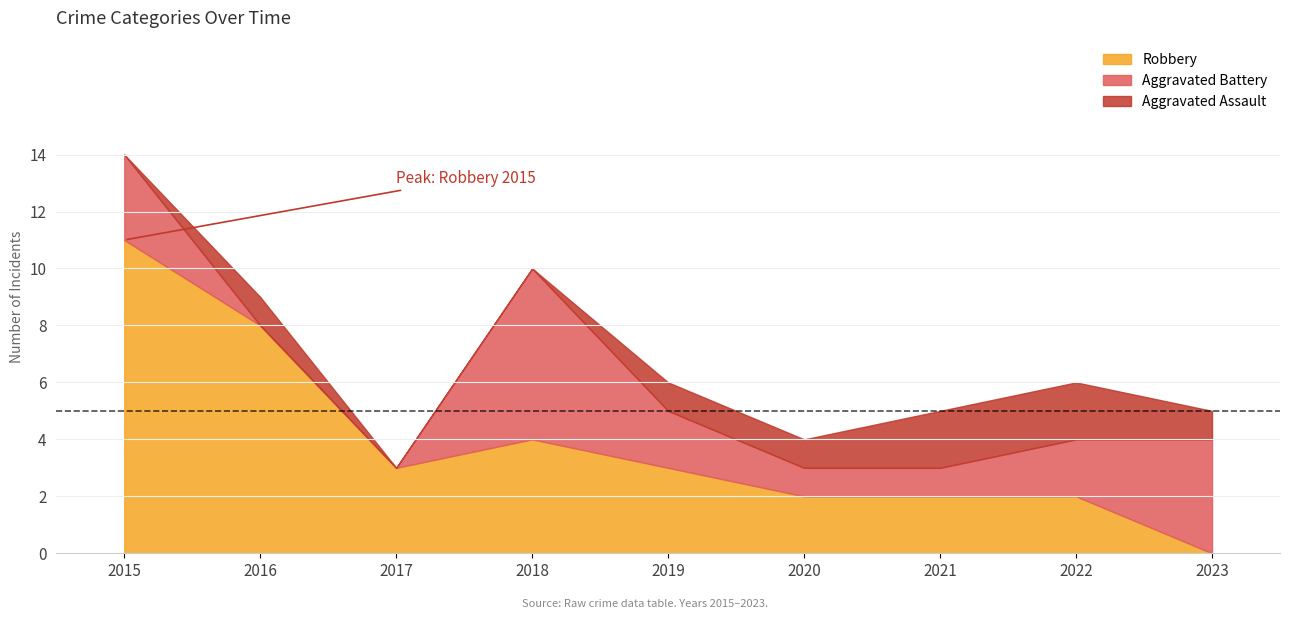

What is the value of the Robbery point at the 3rd from the left?

3